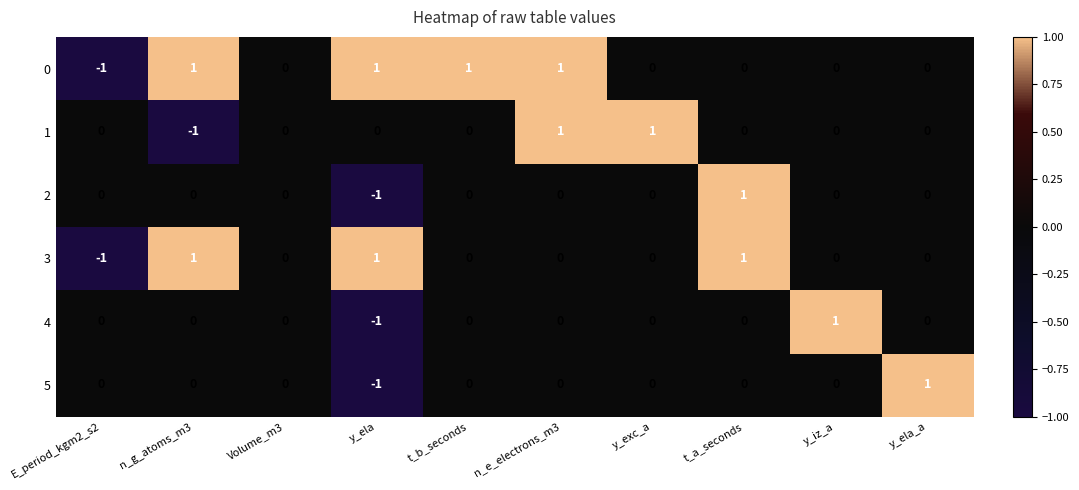

Between y_ela and y_iz_a, which series saw the biggest shift?

4